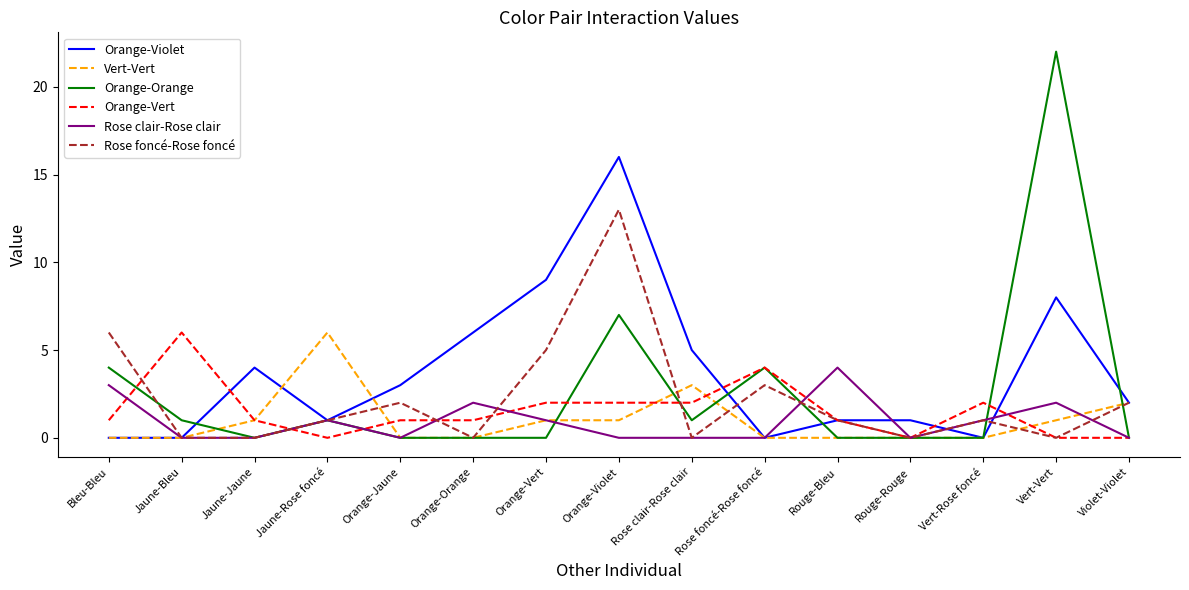

Is the value of Orange-Violet at Jaune-Bleu greater than the value of Orange-Orange at Bleu-Bleu?

No